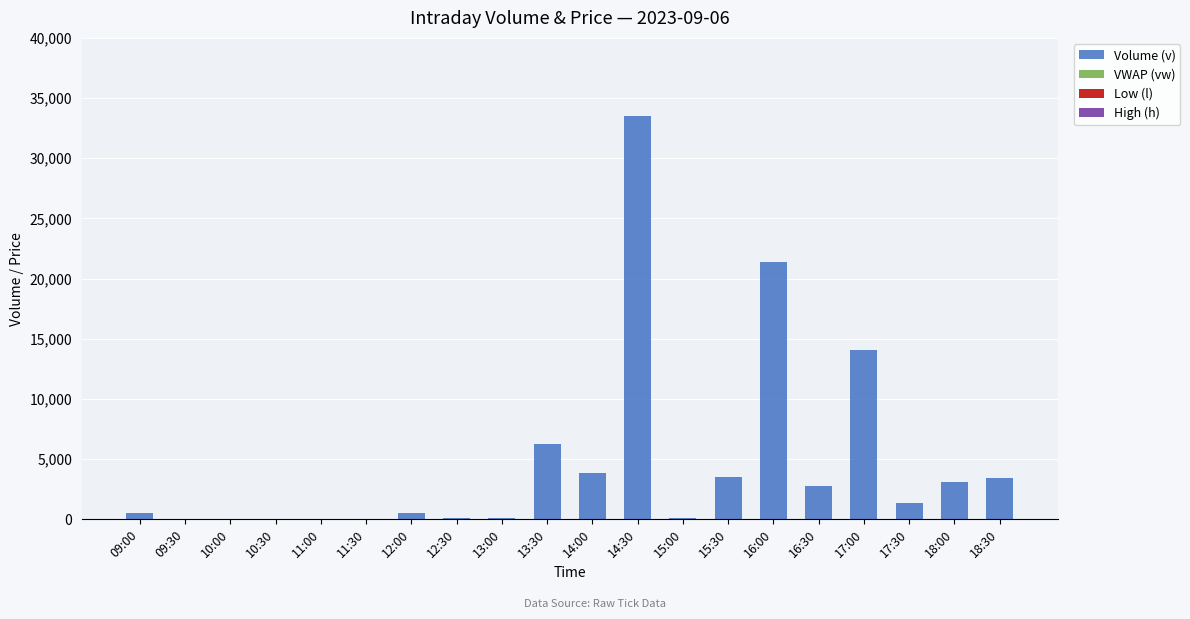

What is the sum of all Volume (v) values?

94727.0